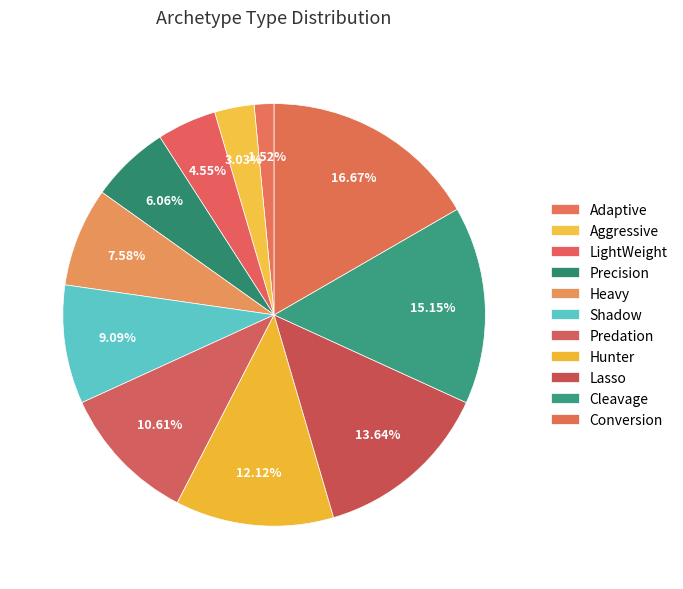

To the nearest percent, what is the combined percentage of Cleavage and Predation?

26%